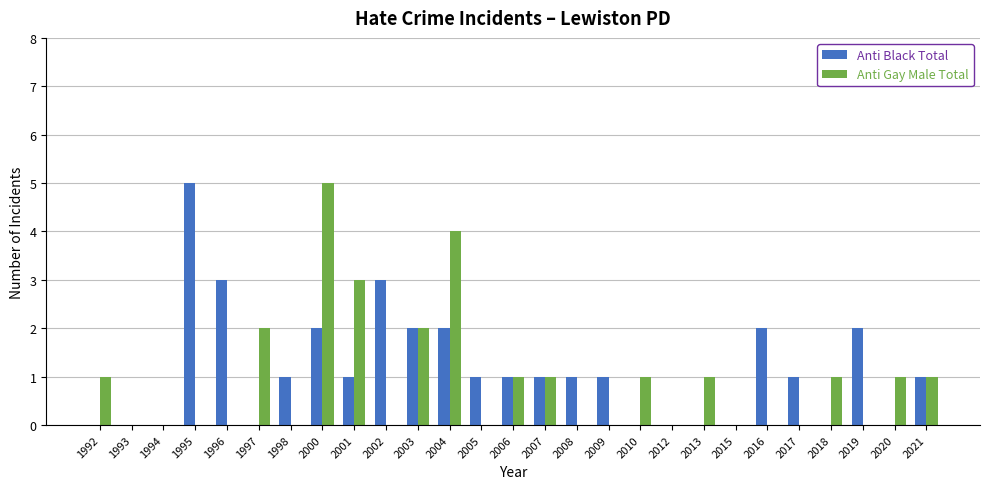

Reading left to right, list all the values displayed in this chart.

Anti Black Total: 0	0	0	5	3	0	1	2	1	3	2	2	1	1	1	1	1	0	0	0	0	2	1	0	2	0	1
Anti Gay Male Total: 1	0	0	0	0	2	0	5	3	0	2	4	0	1	1	0	0	1	0	1	0	0	0	1	0	1	1